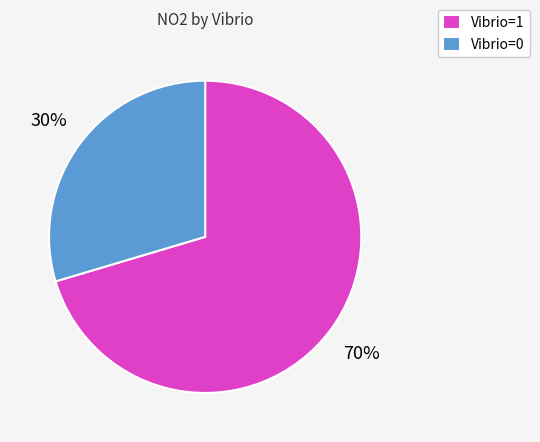

Is the sum of Vibrio=0 and Vibrio=1 greater than half?

Yes